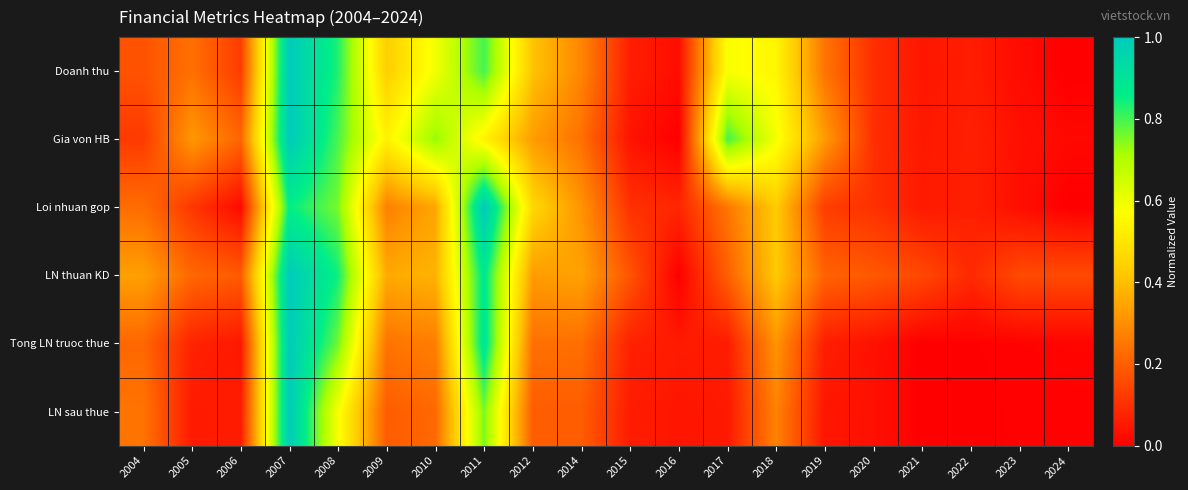

Which series has the largest total across all categories?

Gia von HB